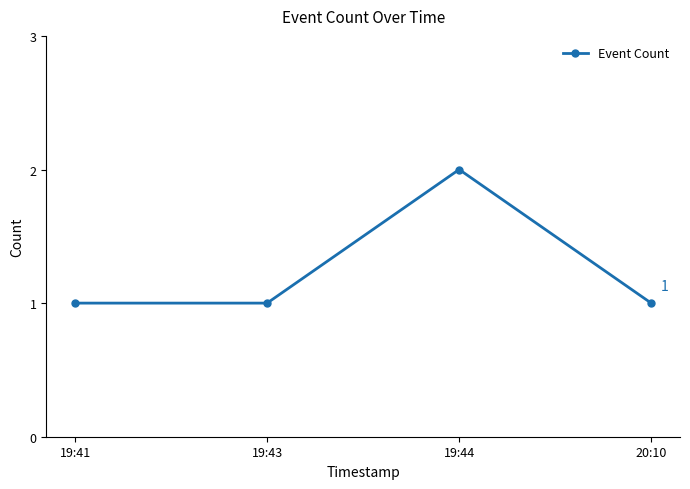

True or false: the data shows 3 at 19:44.

False